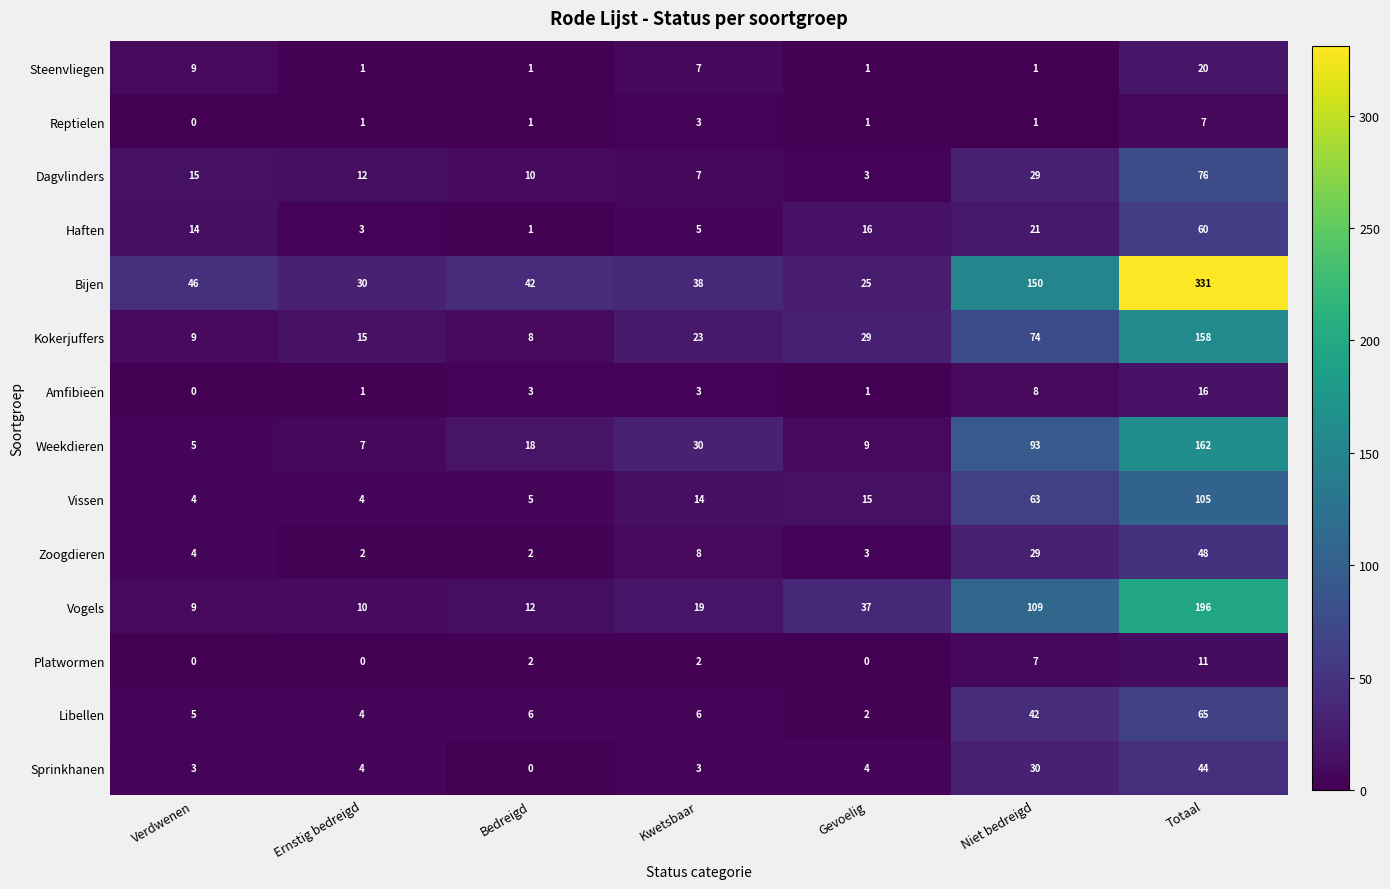

At which category is the sum across all series the highest?

Totaal